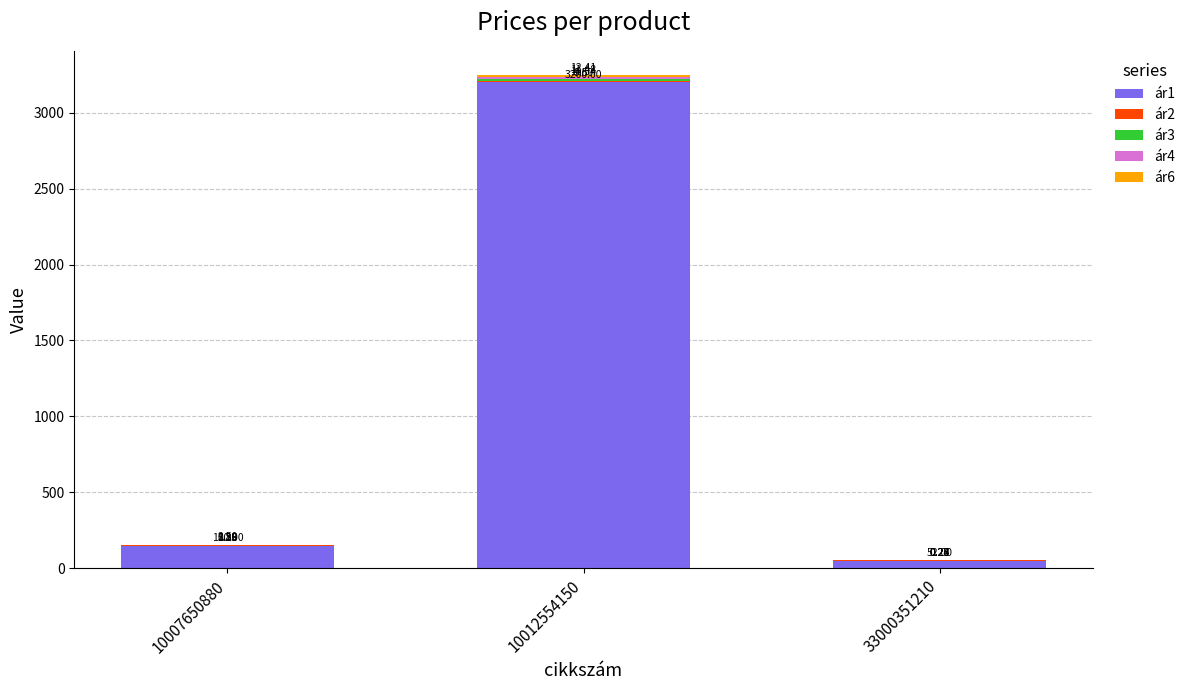

The value of ár1 at 10007650880 is 150.0. True or false?

True